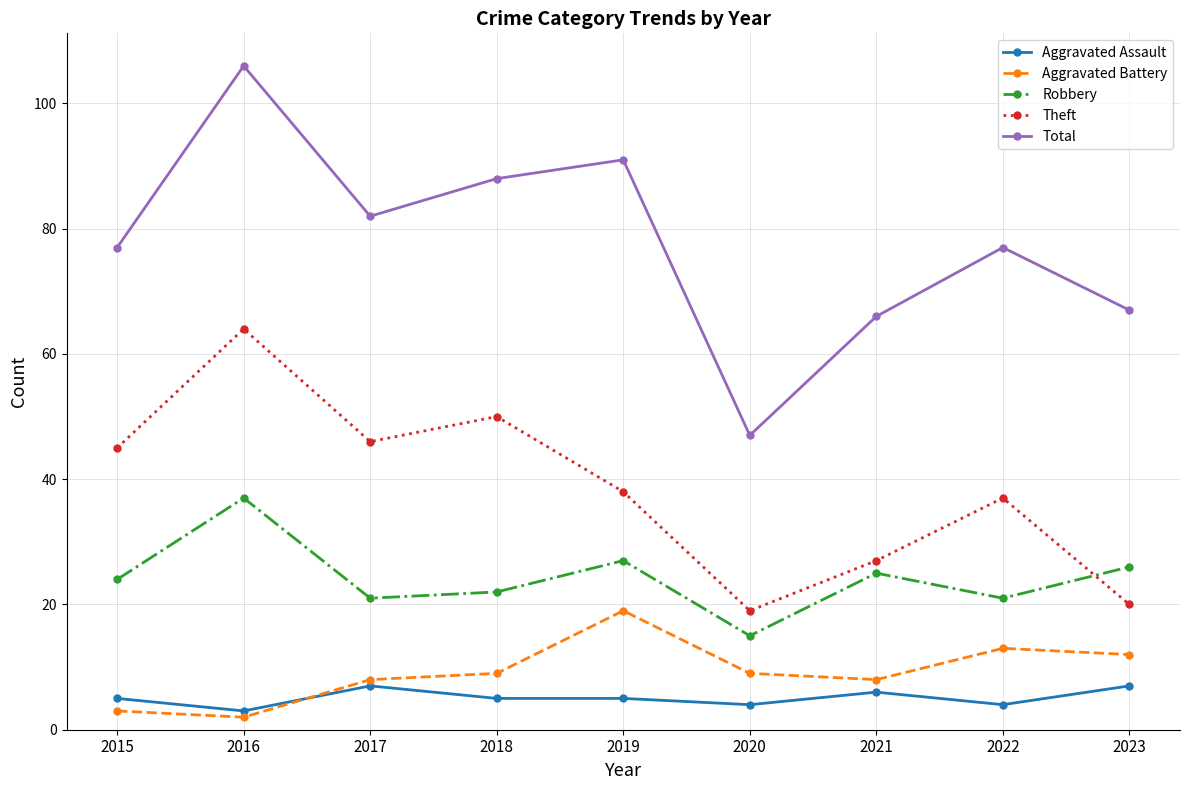

Is this an area chart (filled region under the line)?

No